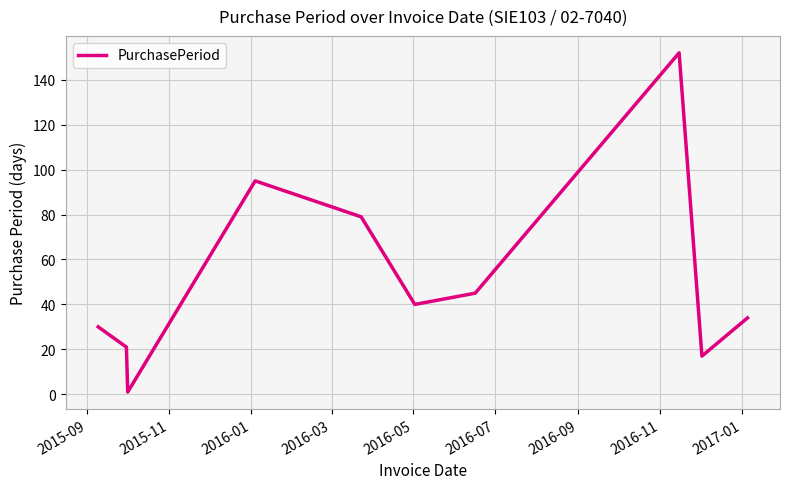

Reading left to right, transcribe all the data shown in this chart.

30	21	1	95	79	40	45	152	17	34